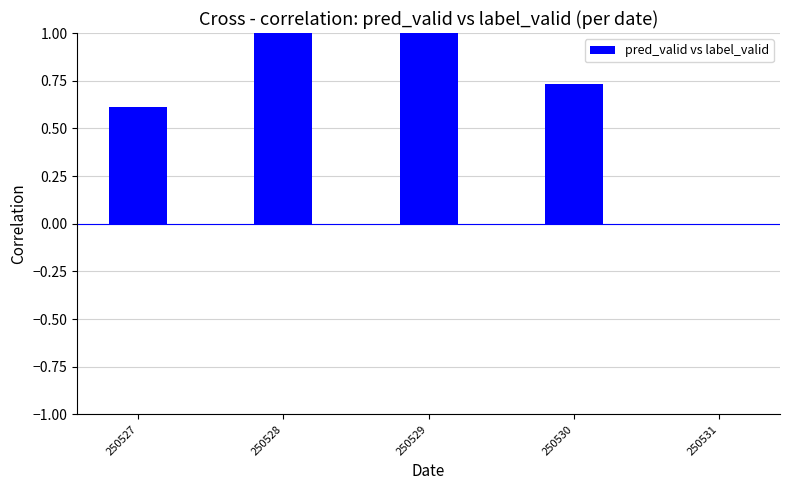

True or false: the data shows 1.1 at 250530.

False